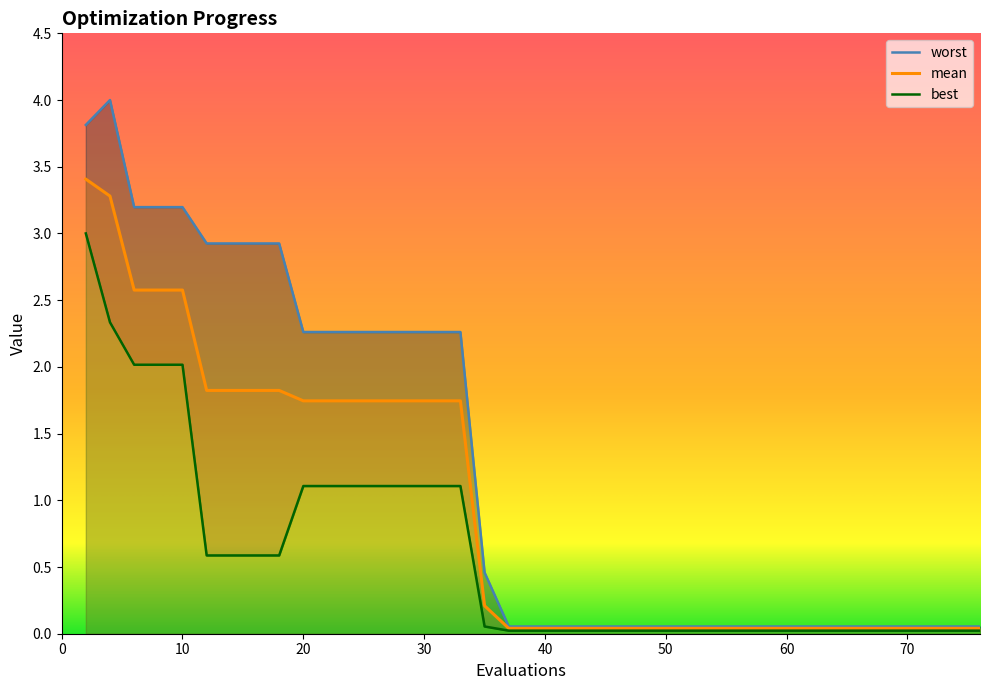

What is the difference between the second highest and minimum values in the worst series?

3.8